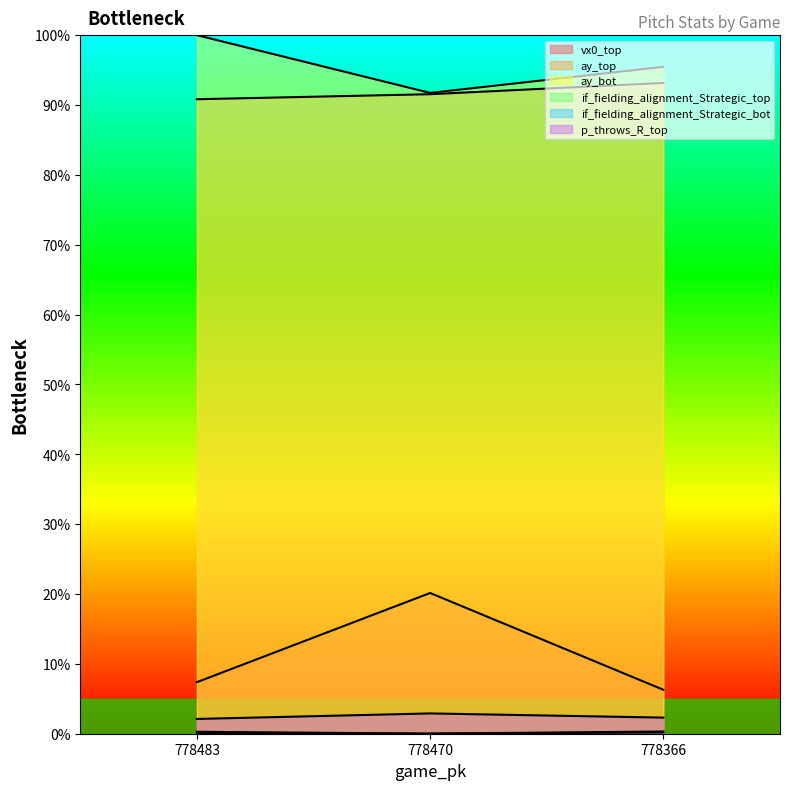

How many data points in ay_bot are less than 95?

1